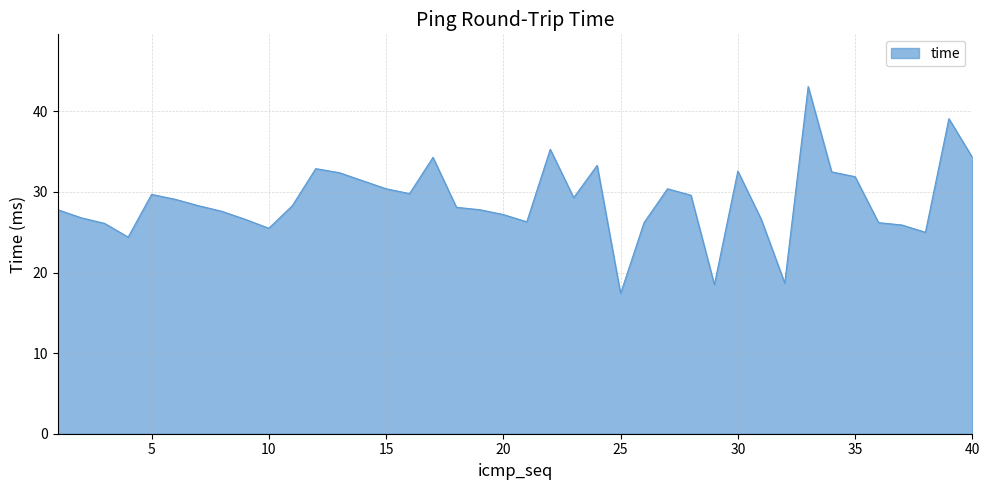

What is the difference between the maximum and minimum values?

25.7